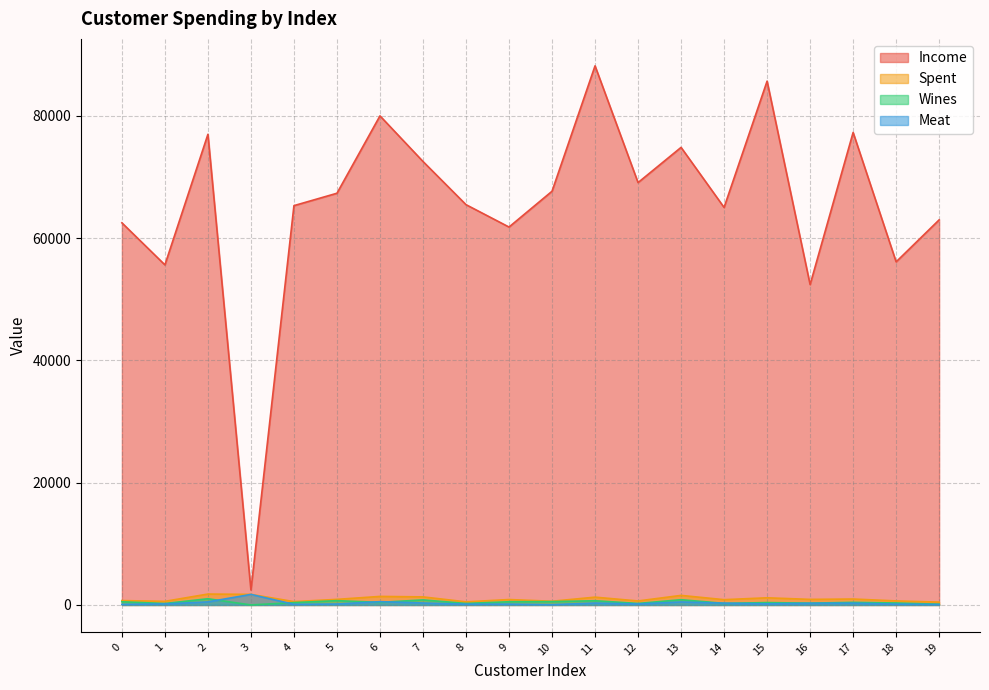

At how many categories does at least one series exceed 58491?

16